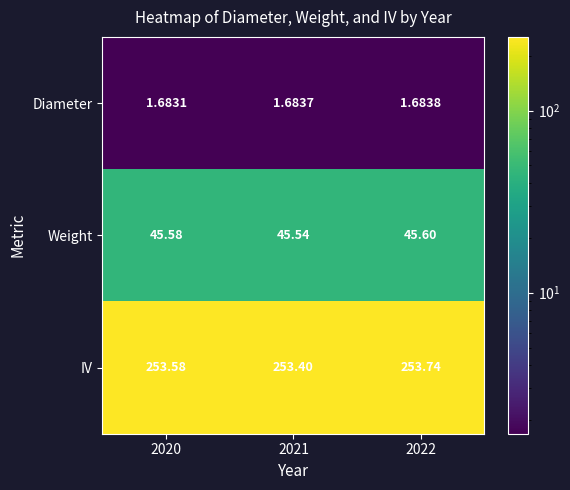

Which category has the highest value across all series?

2022